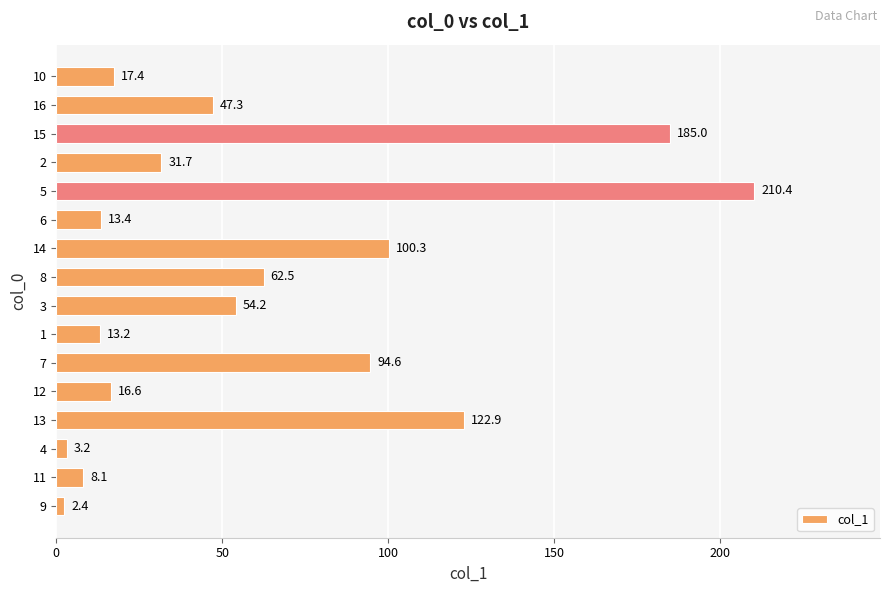

The chart shows a value of 111.4 at 15. True or false?

False